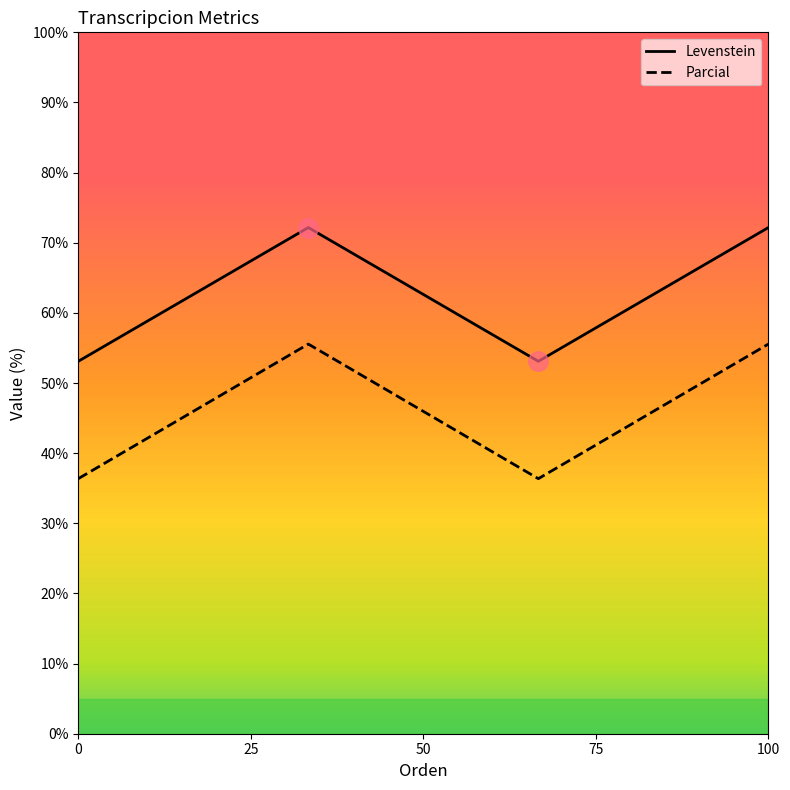

Which series has the widest spread of values?

Parcial